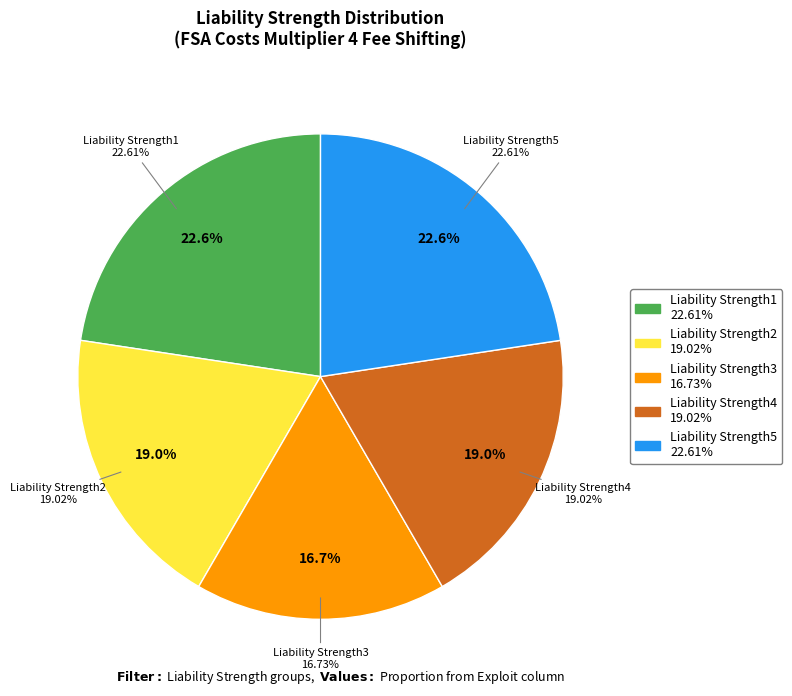

What percentage do Liability Strength3 and Liability Strength2 together represent?

35.8%